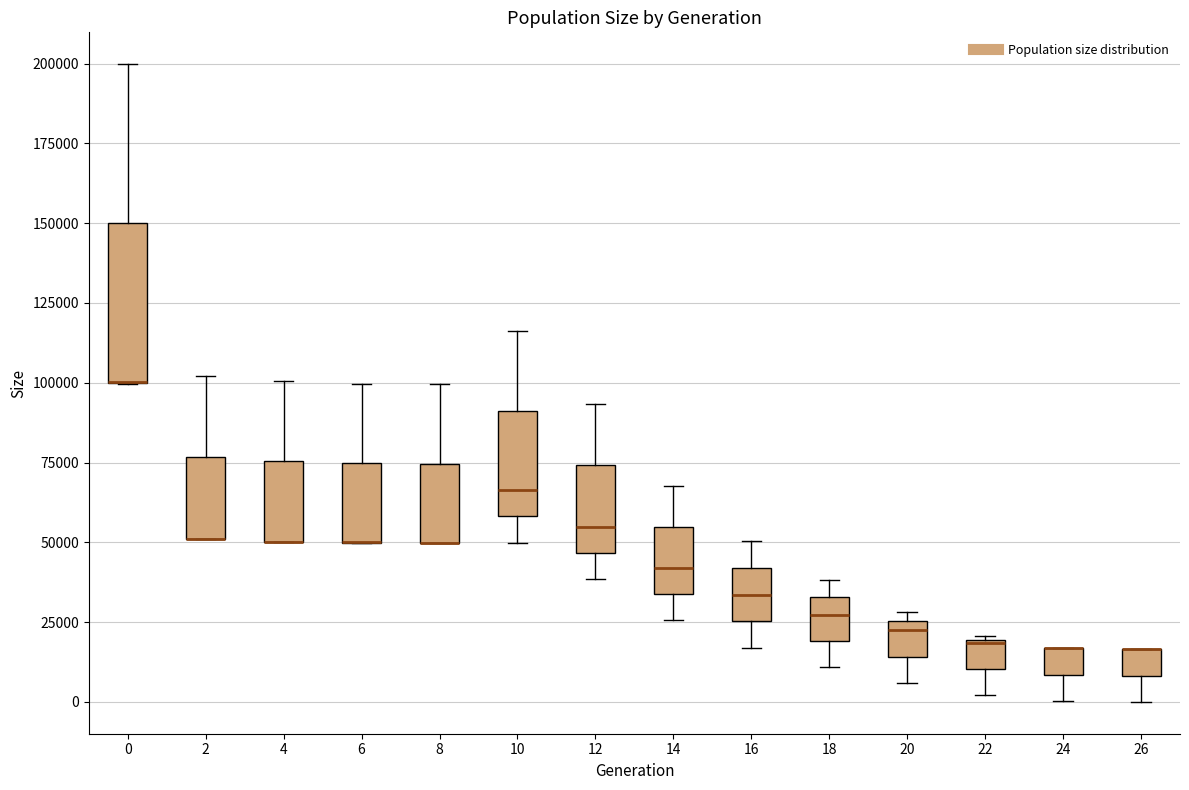

Reading left to right, read every box against the y-axis: the position of its median line, the range the box covers, and the ends of its whiskers. The values are not printed on the chart, so give them approximately, as read against the axis.

0: median 100000 (drawn on the box's lower edge), box 100000 to 150000, whiskers 100000 to 200000
2: median 50000 (drawn on the box's lower edge), box 50000 to 75000, whiskers 50000 to 100000
4: median 50000 (drawn on the box's lower edge), box 50000 to 75000, whiskers 50000 to 100000
6: median 50000 (drawn on the box's lower edge), box 50000 to 75000, whiskers 50000 to 100000
8: median 50000 (drawn on the box's lower edge), box 50000 to 75000, whiskers 50000 to 100000
10: median 65000, box 60000 to 90000, whiskers 50000 to 115000
12: median 55000, box 45000 to 75000, whiskers 40000 to 95000
14: median 40000, box 35000 to 55000, whiskers 25000 to 70000
16: median 35000, box 25000 to 40000, whiskers 15000 to 50000
18: median 25000, box 20000 to 35000, whiskers 10000 to 40000
20: median 20000, box 15000 to 25000, whiskers 5000 to 30000
22: median 20000, box 10000 to 20000, whiskers 0 to 20000
24: median 15000 (drawn on the box's upper edge), box 10000 to 15000, whiskers 0 to 15000
26: median 15000 (drawn on the box's upper edge), box 10000 to 15000, whiskers 0 to 15000